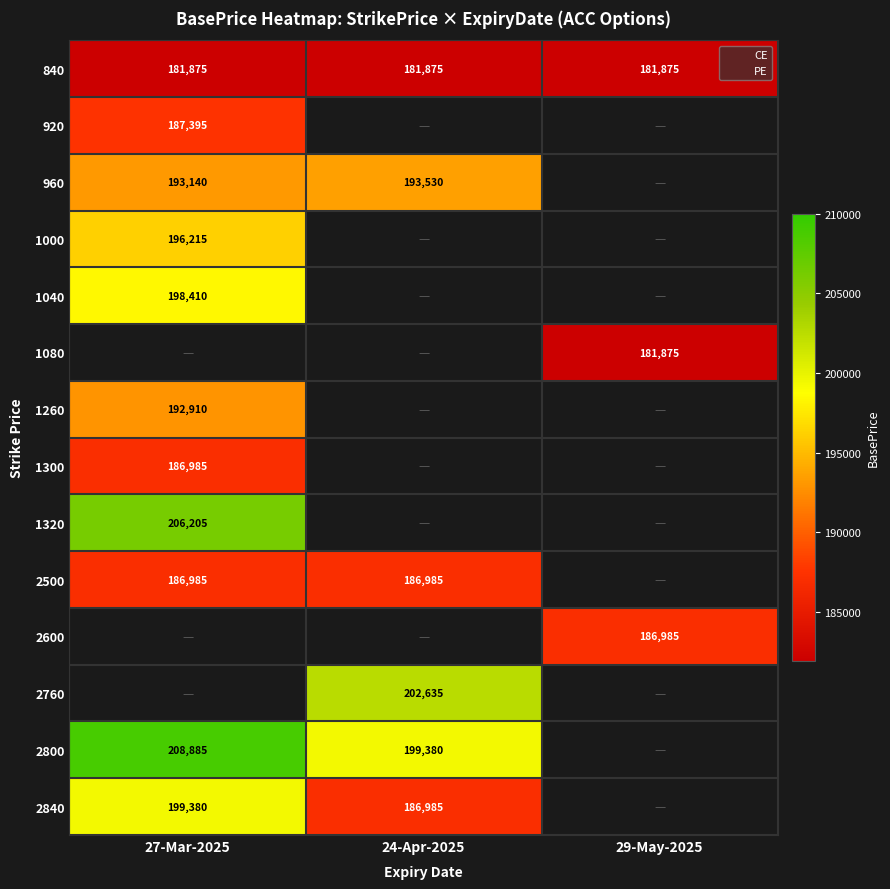

Where is 1300 nearest to the value 186985?

27-Mar-2025